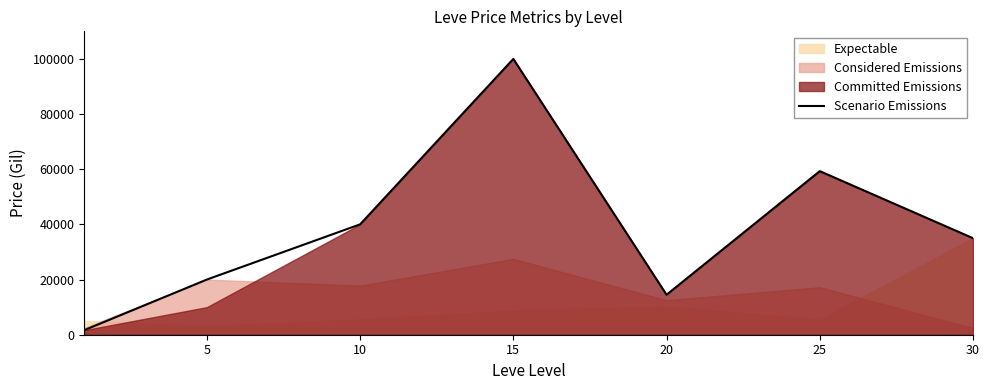

Which category has the highest value across all series?

15